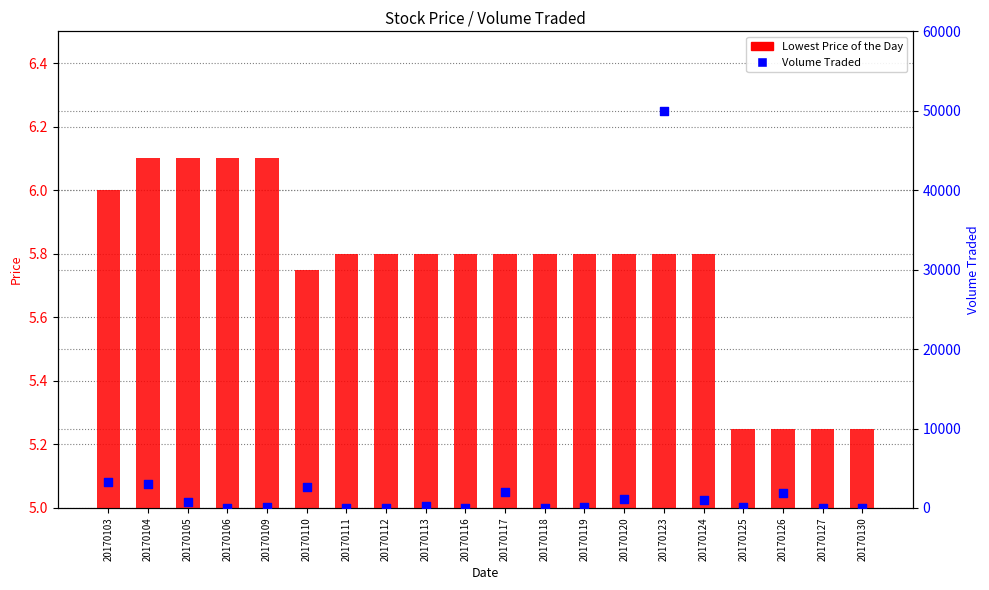

Which series has the largest Y range (max minus min)?

Volume Traded